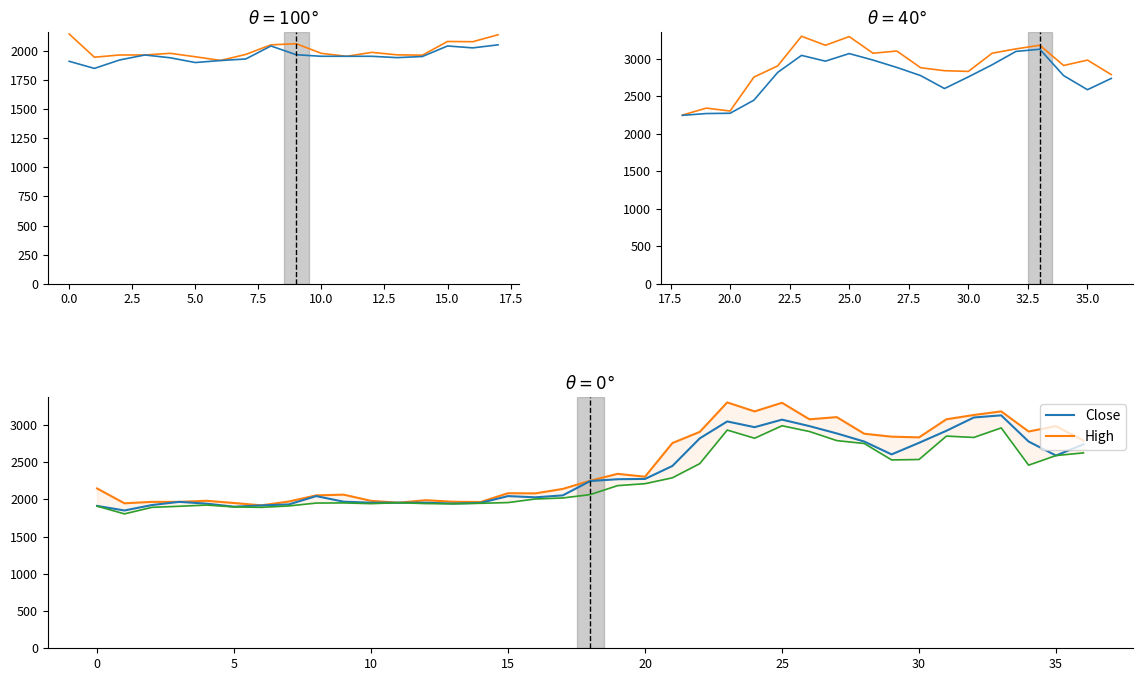

How many interior local valleys does the High series have?

10